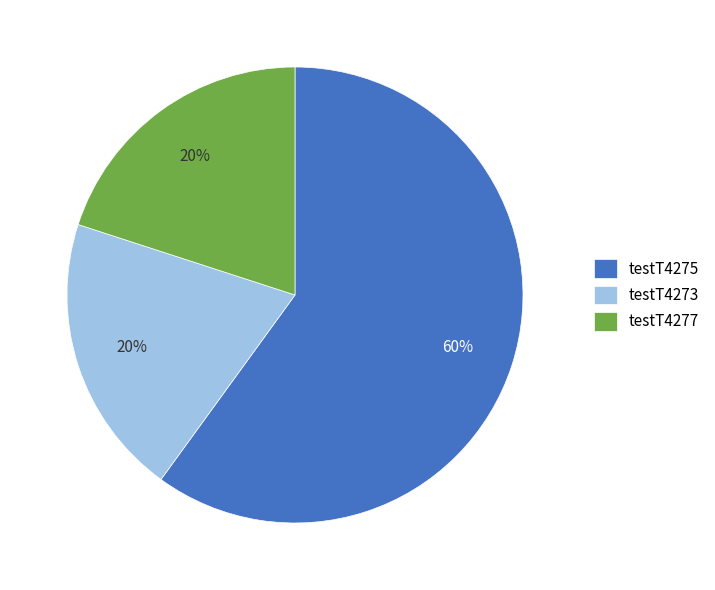

True or false: testT4275 accounts for 60% of the total.

True